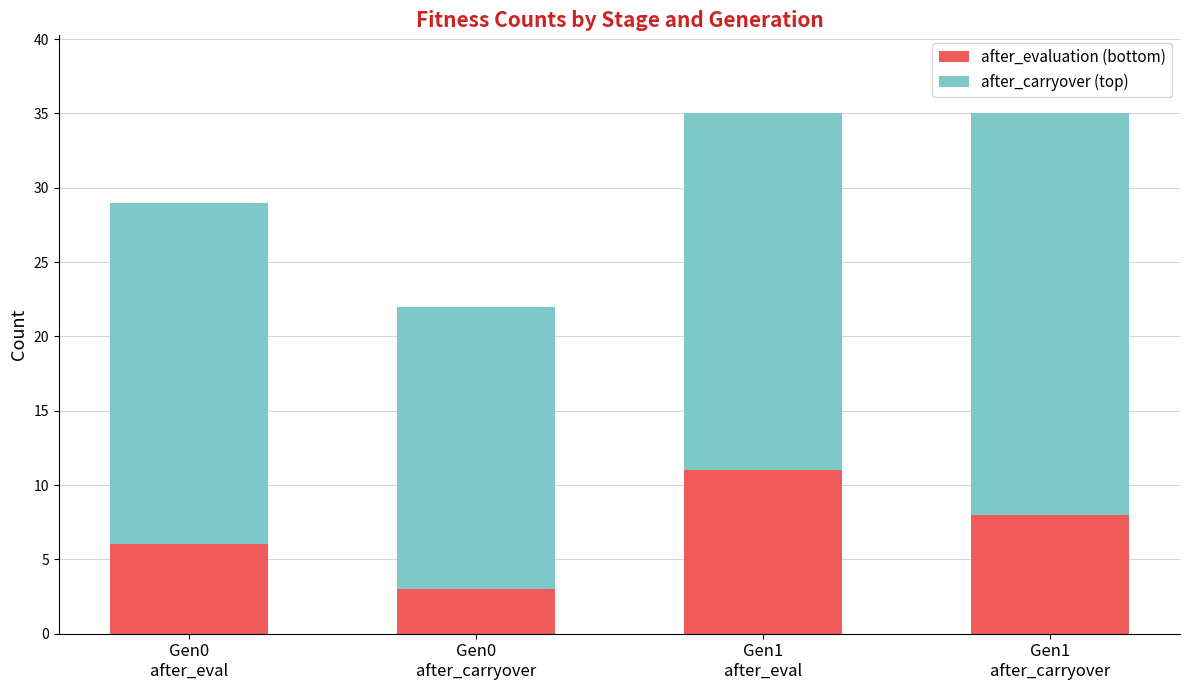

Reading right to left, what are the values for after_evaluation (bottom)?

8	11	3	6